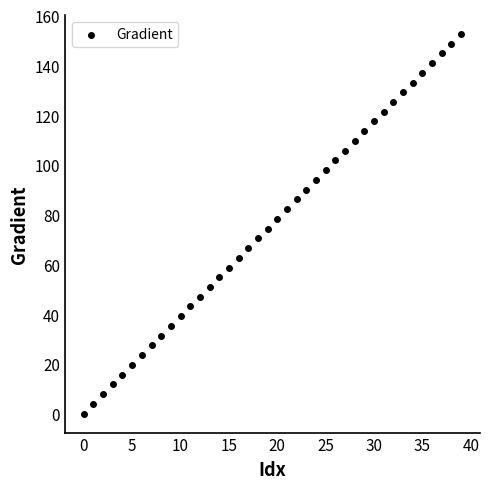

What is the range of Y values (max minus min)?

152.6